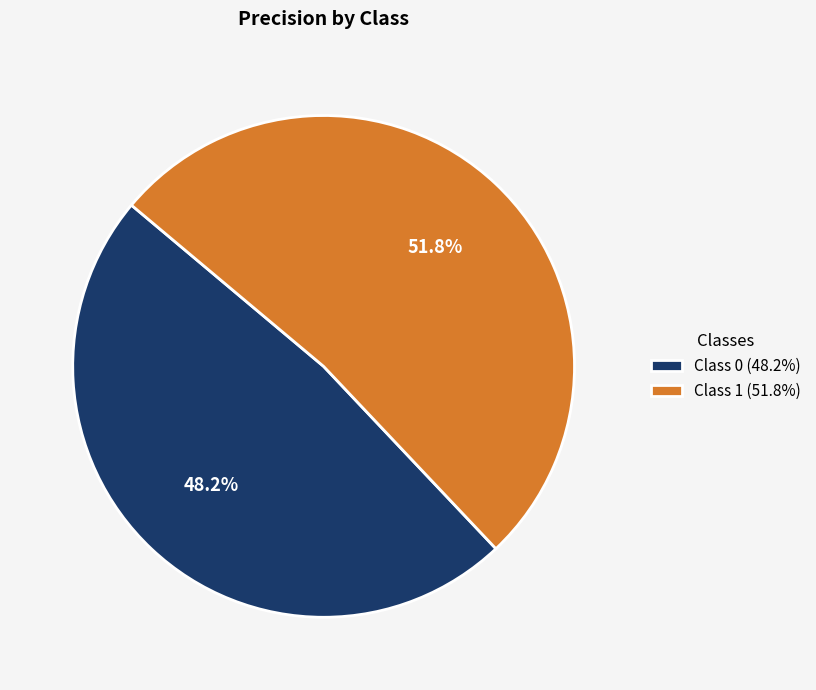

Count the number of slices in the pie.

2